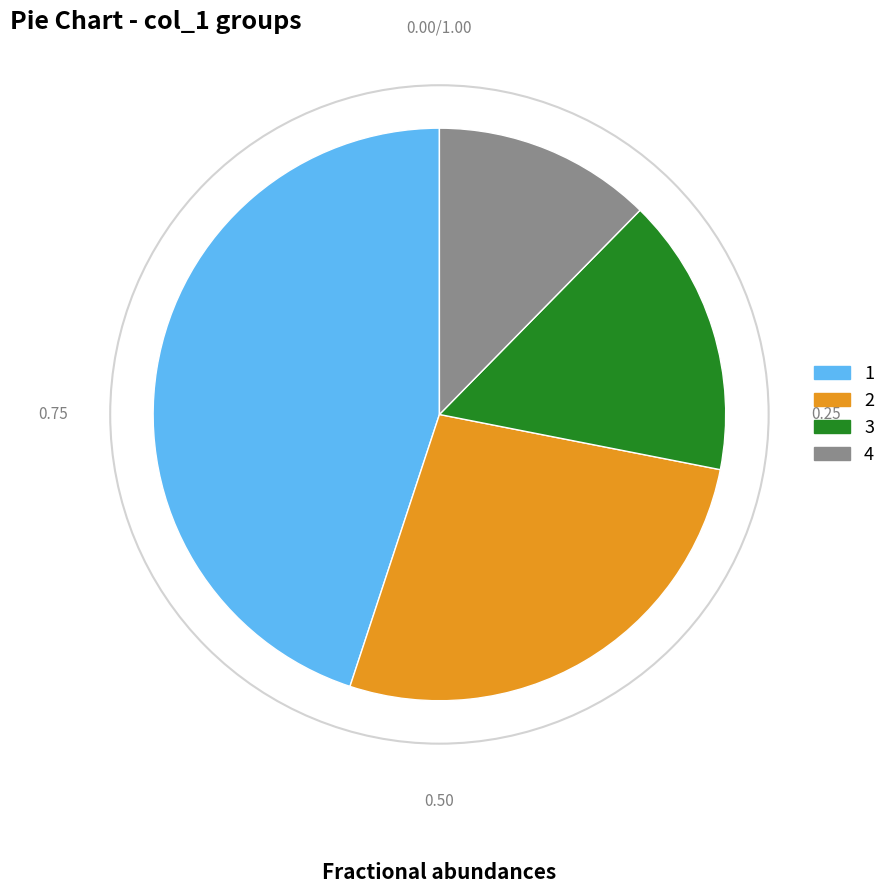

How many slices are in this pie chart?

4